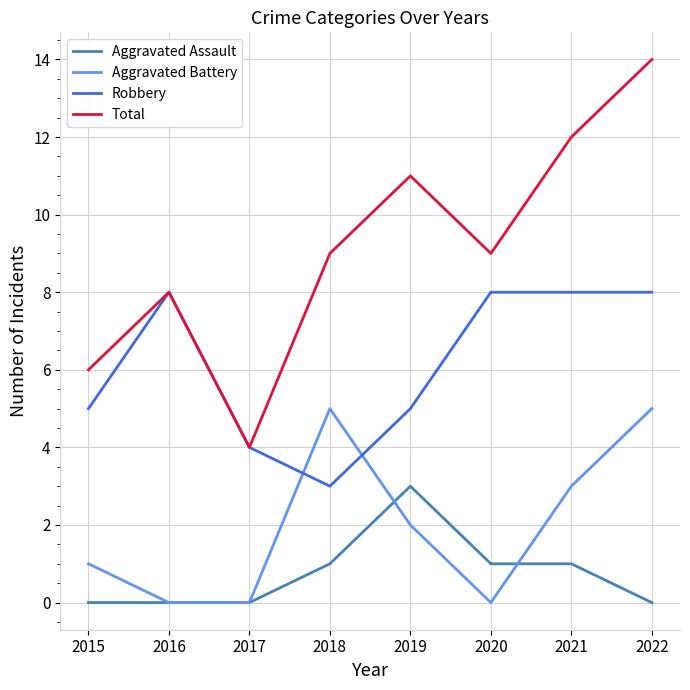

The Aggravated Battery series shows 3 at 2021. True or false?

True